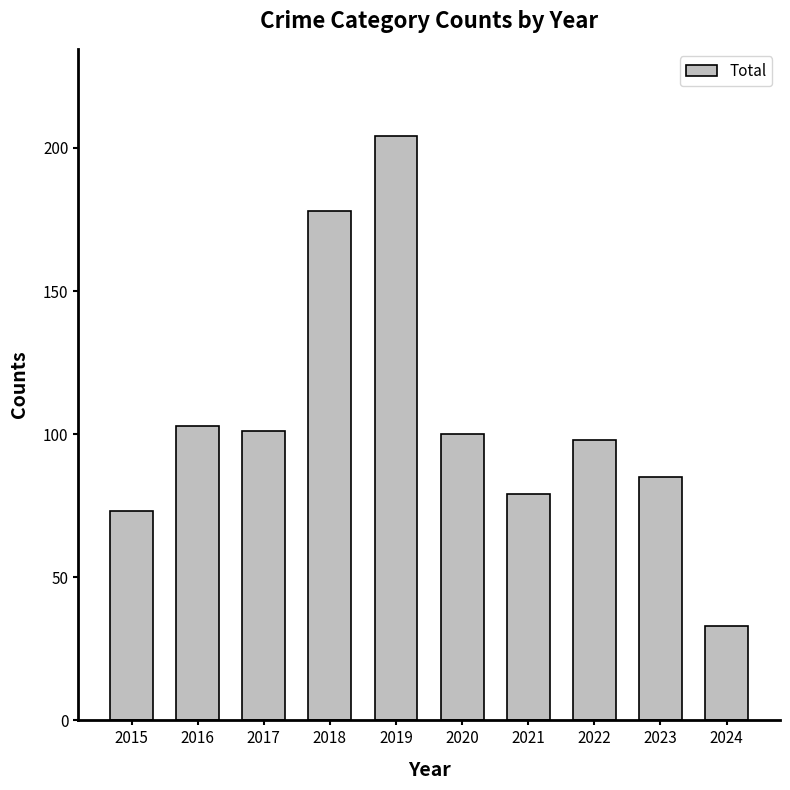

What is the difference between the second highest and minimum values?

145